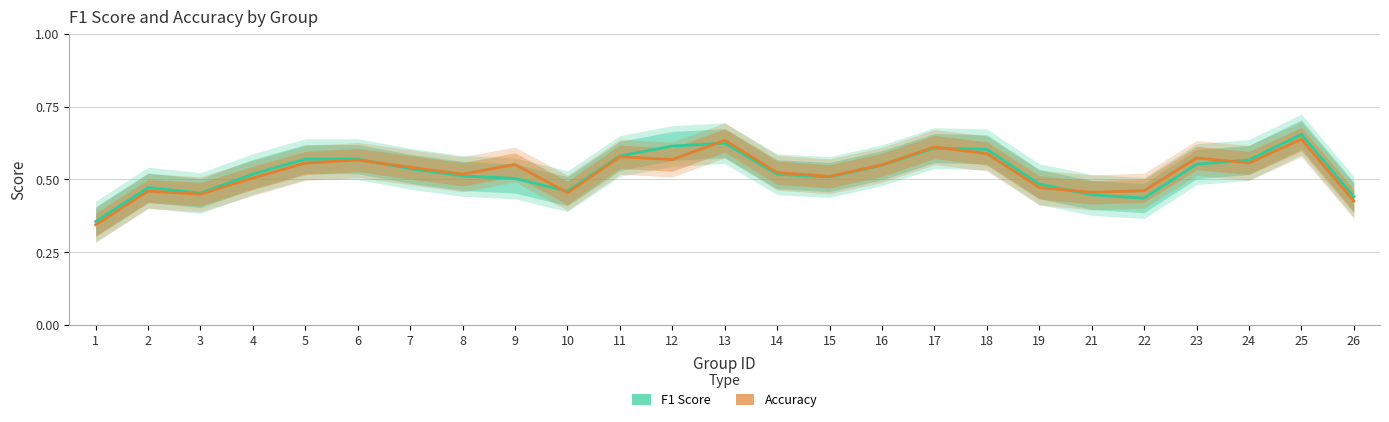

How many intersections are there between F1 Score and Accuracy?

6